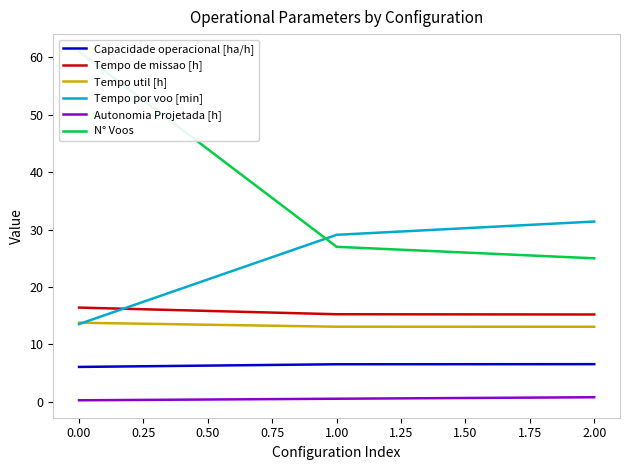

The value of Capacidade operacional [ha/h] at 0.00 is 6.1. True or false?

True